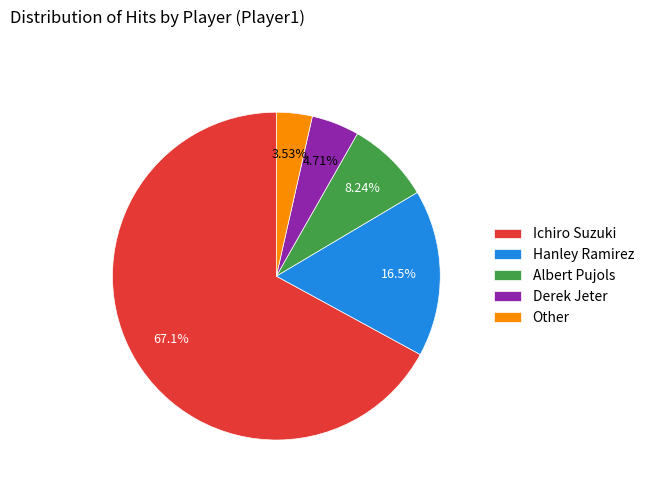

Approximately how many times larger is the value at Other compared to Albert Pujols?

0.4